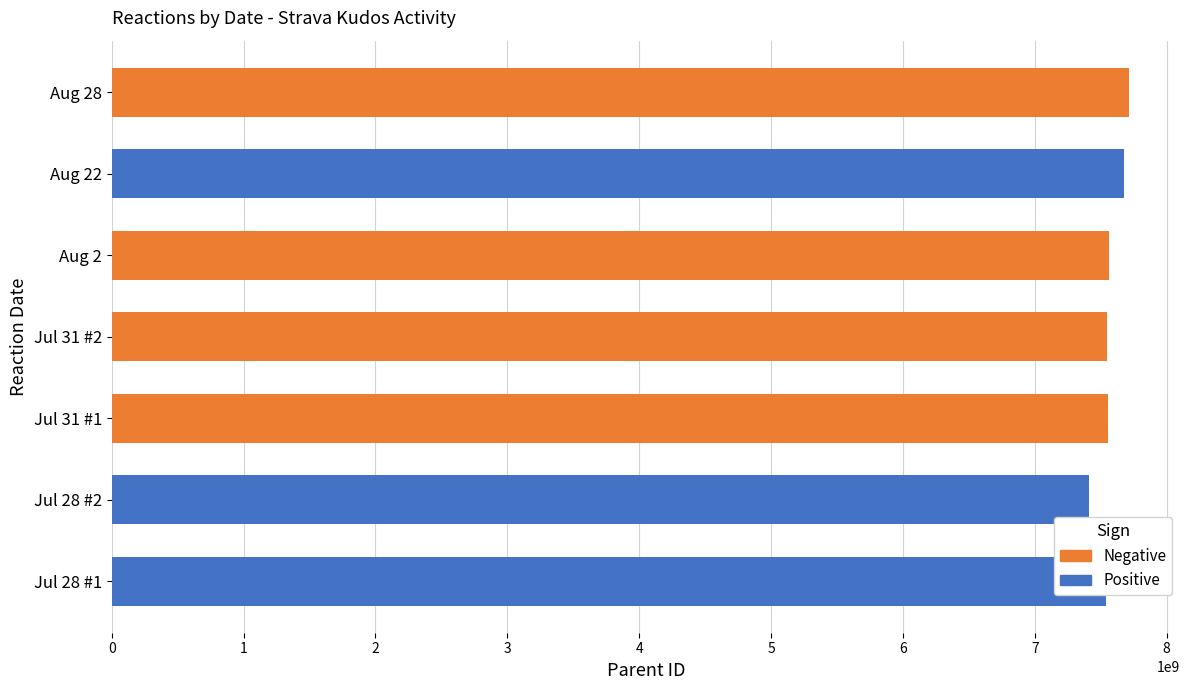

What is the approximate value at Jul 31 #2?

7548652366